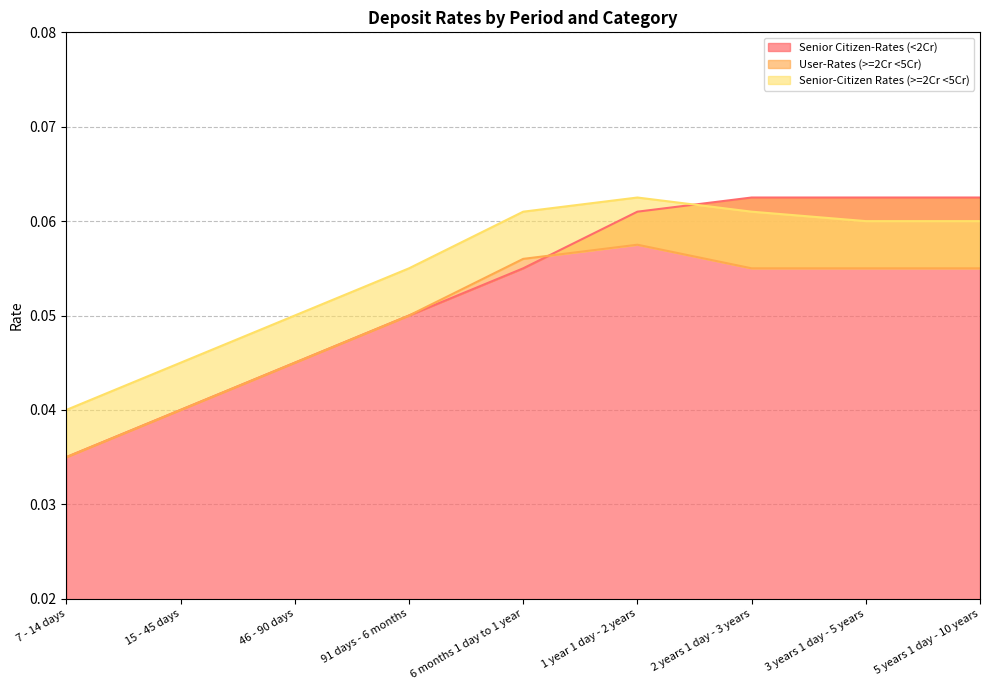

At how many categories does at least one series exceed 0?

9